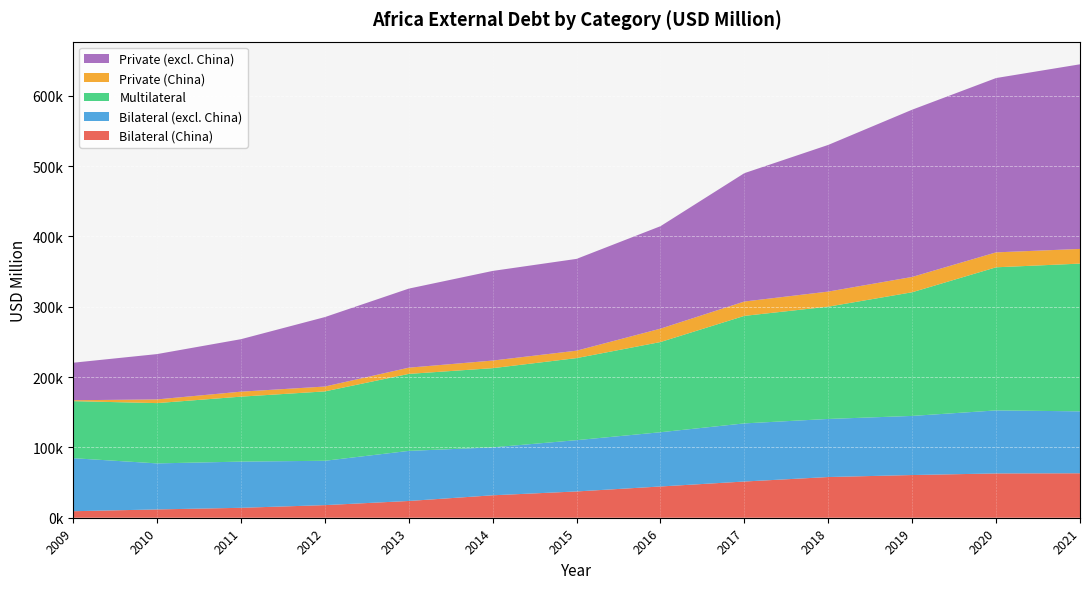

Reading left to right, what are all the values shown in this chart?

Bilateral (China): 2009=9265.7	2010=11807.8	2011=14118.7	2012=17927.8	2013=23828.1	2014=31908.8	2015=37378.8	2016=44446.0	2017=51504.9	2018=57888.0	2019=60715.1	2020=63003.5	2021=63228.8
Bilateral (excl. China): 2009=75422.7	2010=65469.3	2011=65681.9	2012=63079.2	2013=71229.1	2014=68162.9	2015=72935.5	2016=77148.3	2017=82654.2	2018=82595.8	2019=84075.3	2020=89621.1	2021=88074.1
Multilateral: 2009=81116.8	2010=85739.4	2011=92394.5	2012=98662.1	2013=109494.3	2014=112629.2	2015=116701.9	2016=128271.7	2017=152918.5	2018=159694.5	2019=175883.4	2020=203526.7	2021=210086.7
Private (China): 2009=1279.8	2010=5243.7	2011=7086.8	2012=6908.9	2013=8848.1	2014=10823.1	2015=10566.1	2016=19012.3	2017=20398.9	2018=21450.7	2019=21767.8	2020=21233.5	2021=20895.6
Private (excl. China): 2009=53352.7	2010=64469.7	2011=74637.1	2012=98763.1	2013=112441.8	2014=127462.4	2015=130543.2	2016=145729.3	2017=182568.3	2018=208594.1	2019=237867.7	2020=247918.0	2021=262570.4